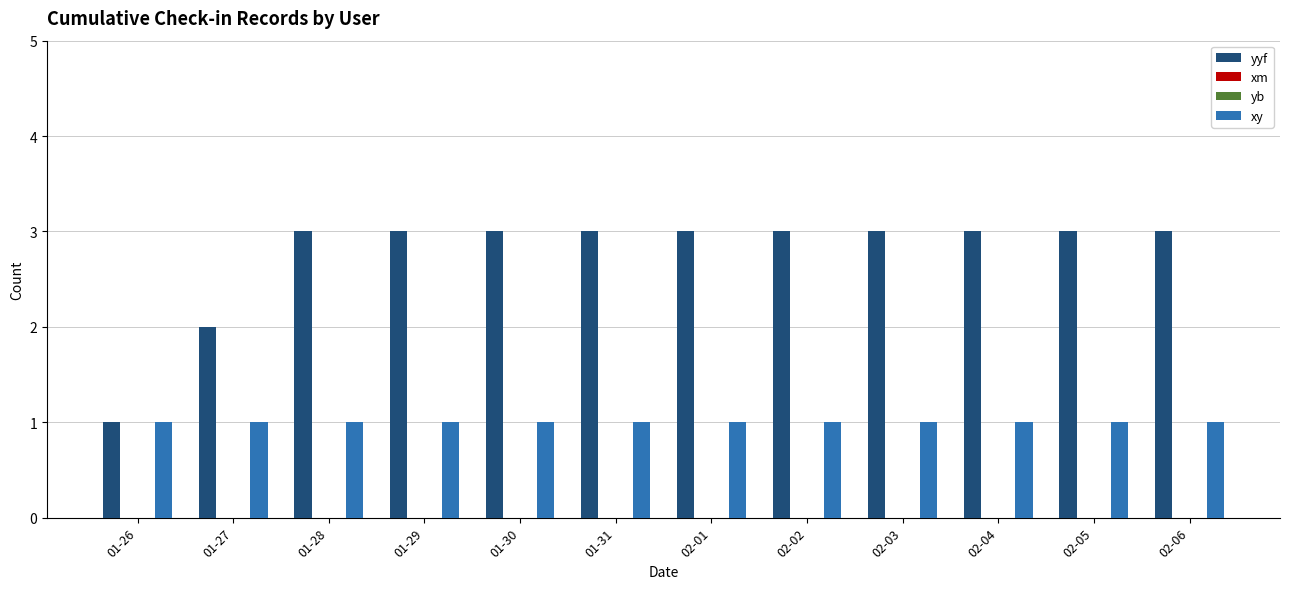

What is the difference between the yyf values at 01-27 and 01-28?

1